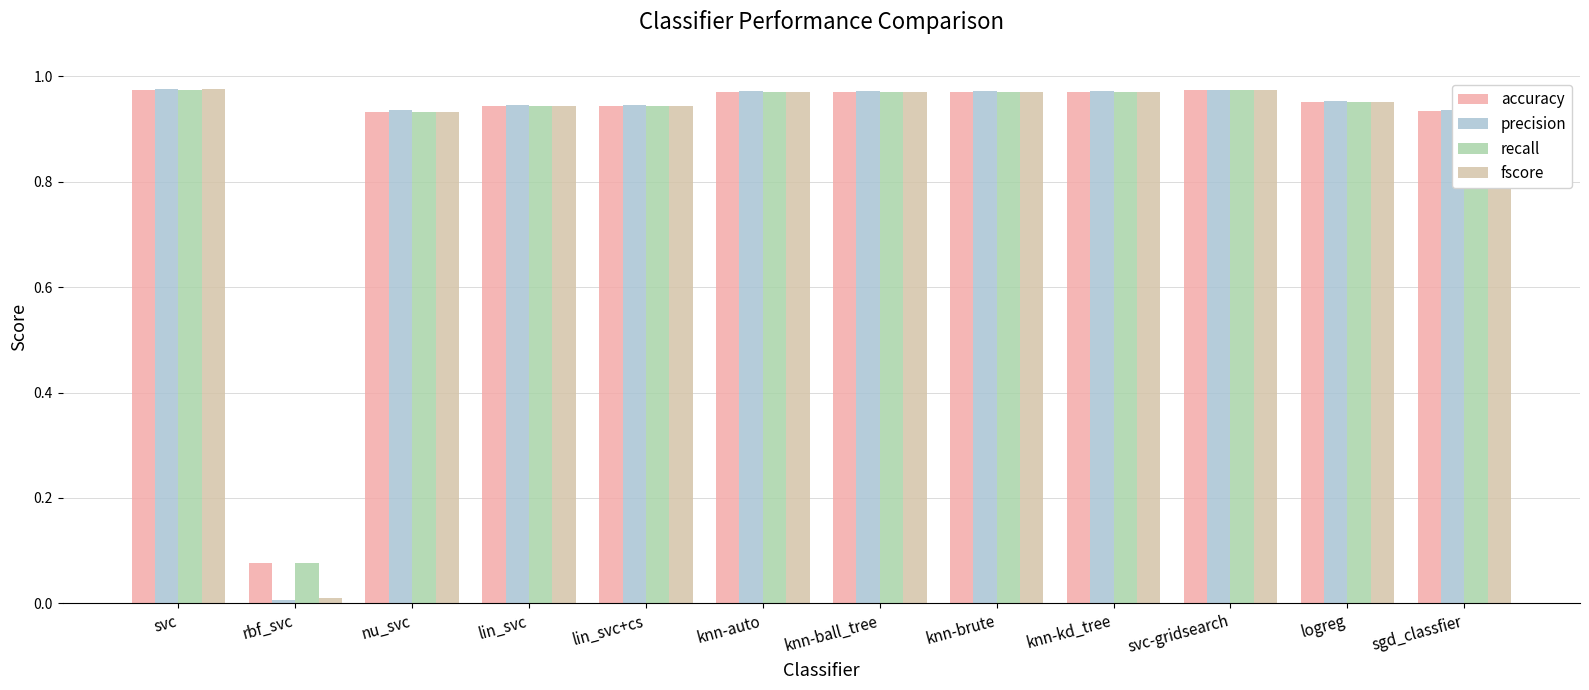

How many groups of bars are there?

12